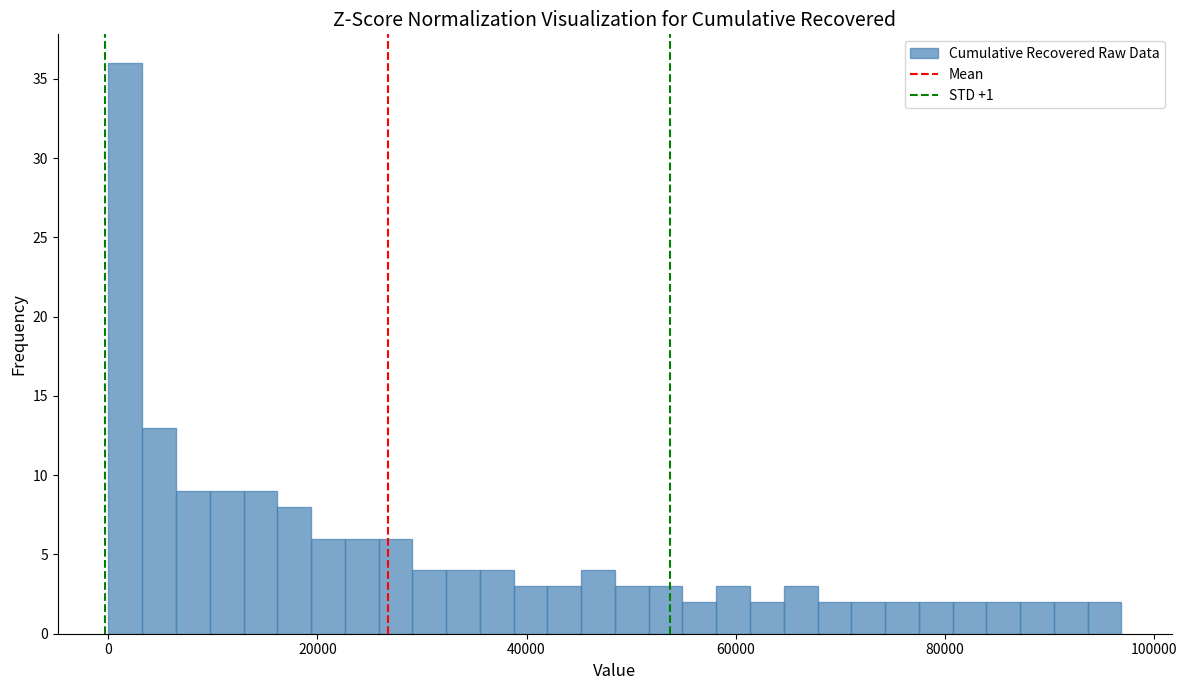

Around what value on the x-axis is the tallest bar? Give the approximate position of its centre, as read against the axis.

2000